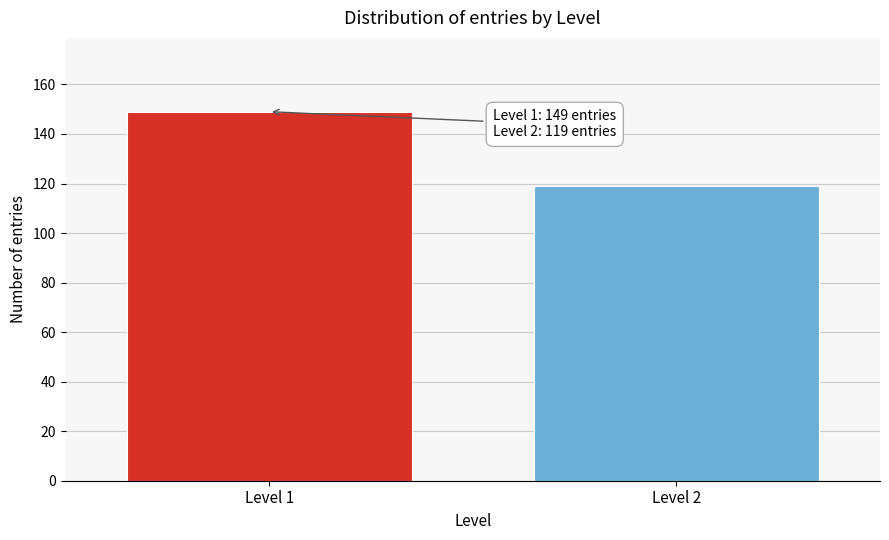

Reading left to right, what are all the values shown in this chart?

149	119